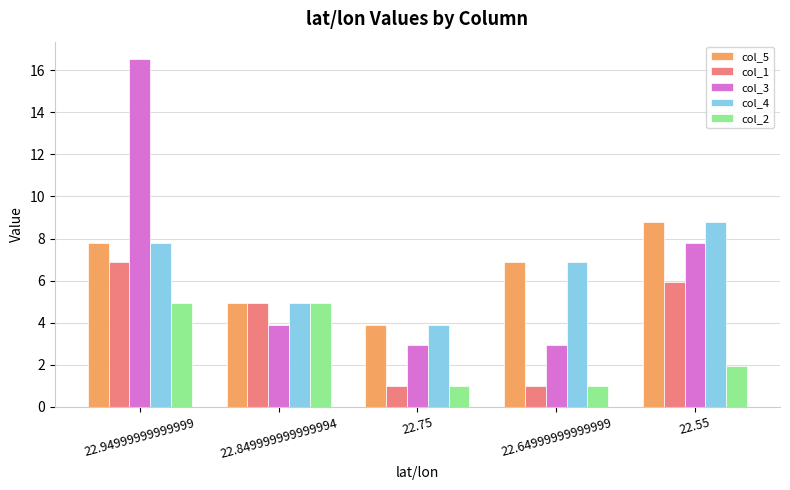

At which label is col_4 closest to 6?

22.64999999999999